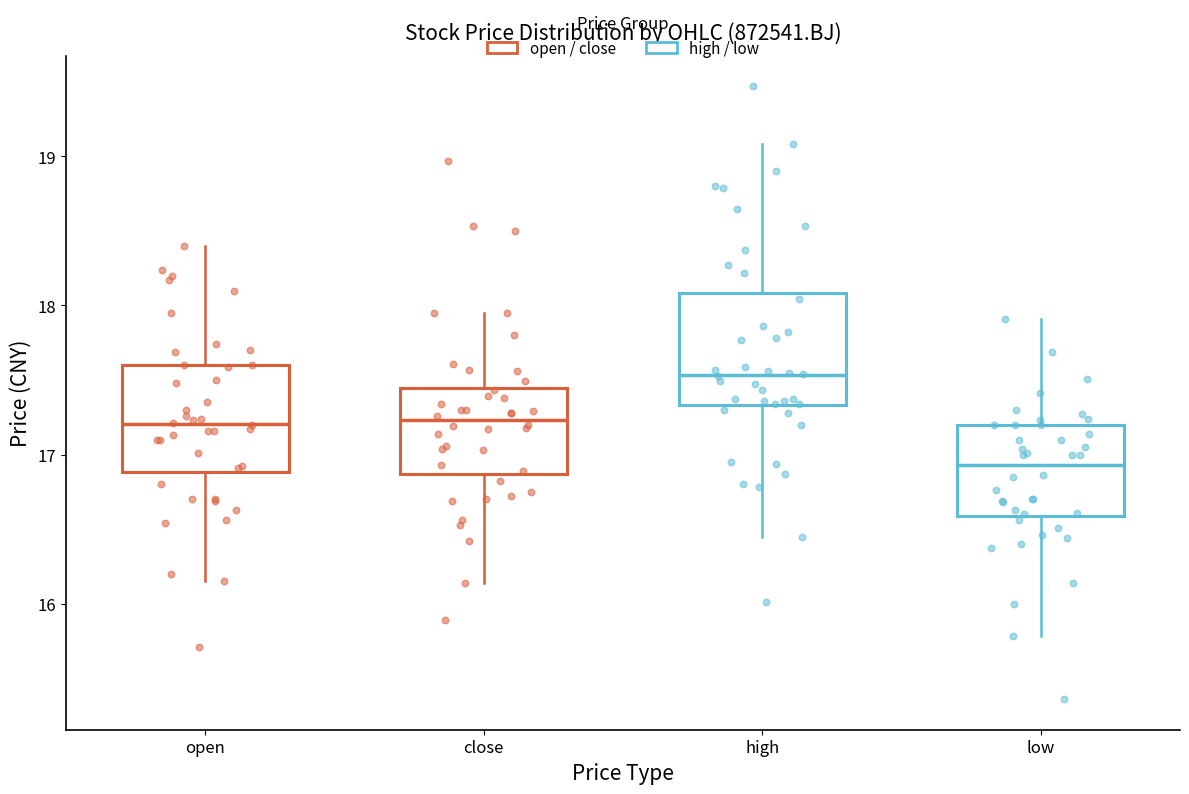

Reading left to right, read every box against the y-axis: the position of its median line, the range the box covers, and the ends of its whiskers. The values are not printed on the chart, so give them approximately, as read against the axis.

open: median 17.2, box 16.9 to 17.6, whiskers 16.2 to 18.4
close: median 17.2, box 16.9 to 17.4, whiskers 16.1 to 18.0
high: median 17.5, box 17.3 to 18.1, whiskers 16.5 to 19.1
low: median 16.9, box 16.6 to 17.2, whiskers 15.8 to 17.9